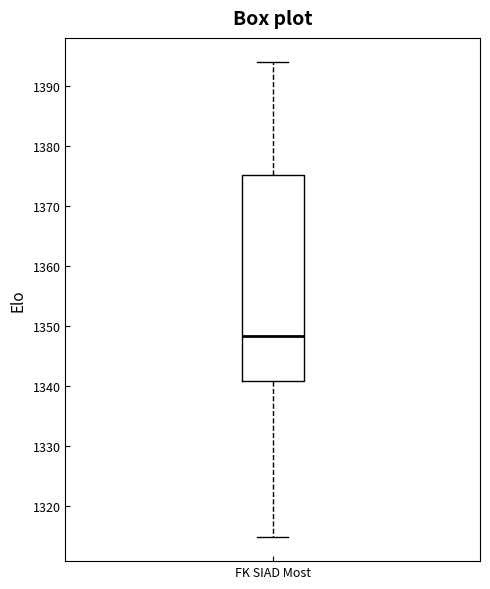

Where does the upper whisker of the box for FK SIAD Most end on the y-axis? The values are not printed on the chart, so give them approximately, as read against the axis.

1394